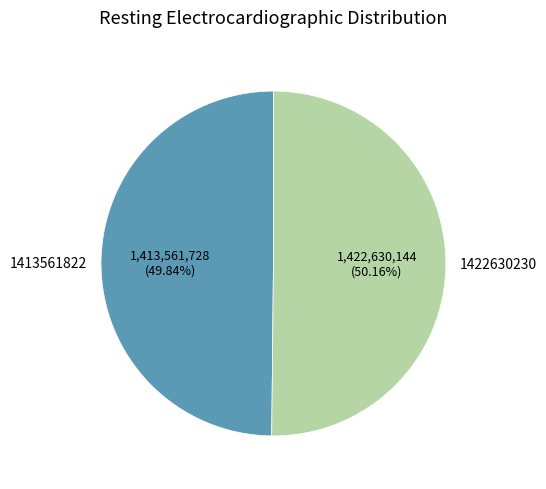

What is the ratio of the value at 1422630230 to the value at 1413561822?

1.0